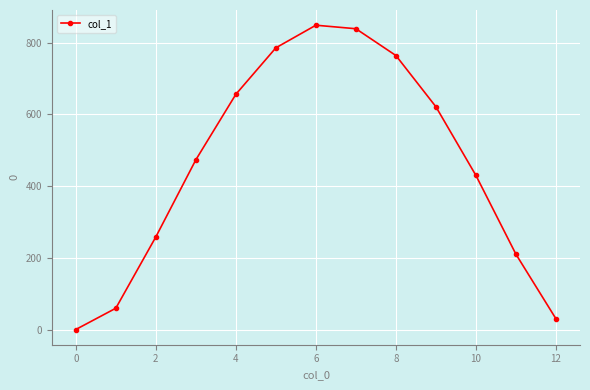

What is the difference between the maximum and minimum values?

847.5